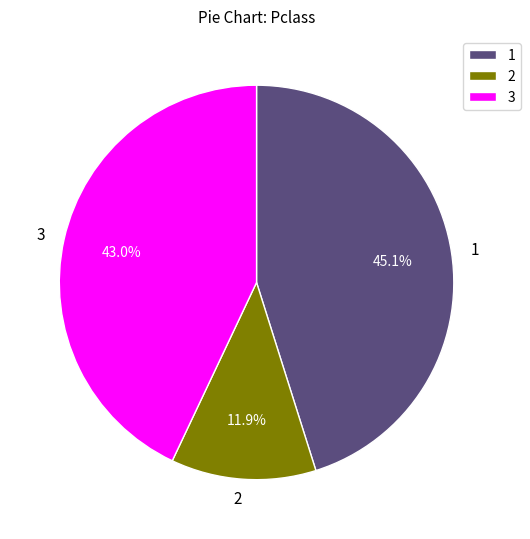

To the nearest percent, what is the average slice percentage?

33%